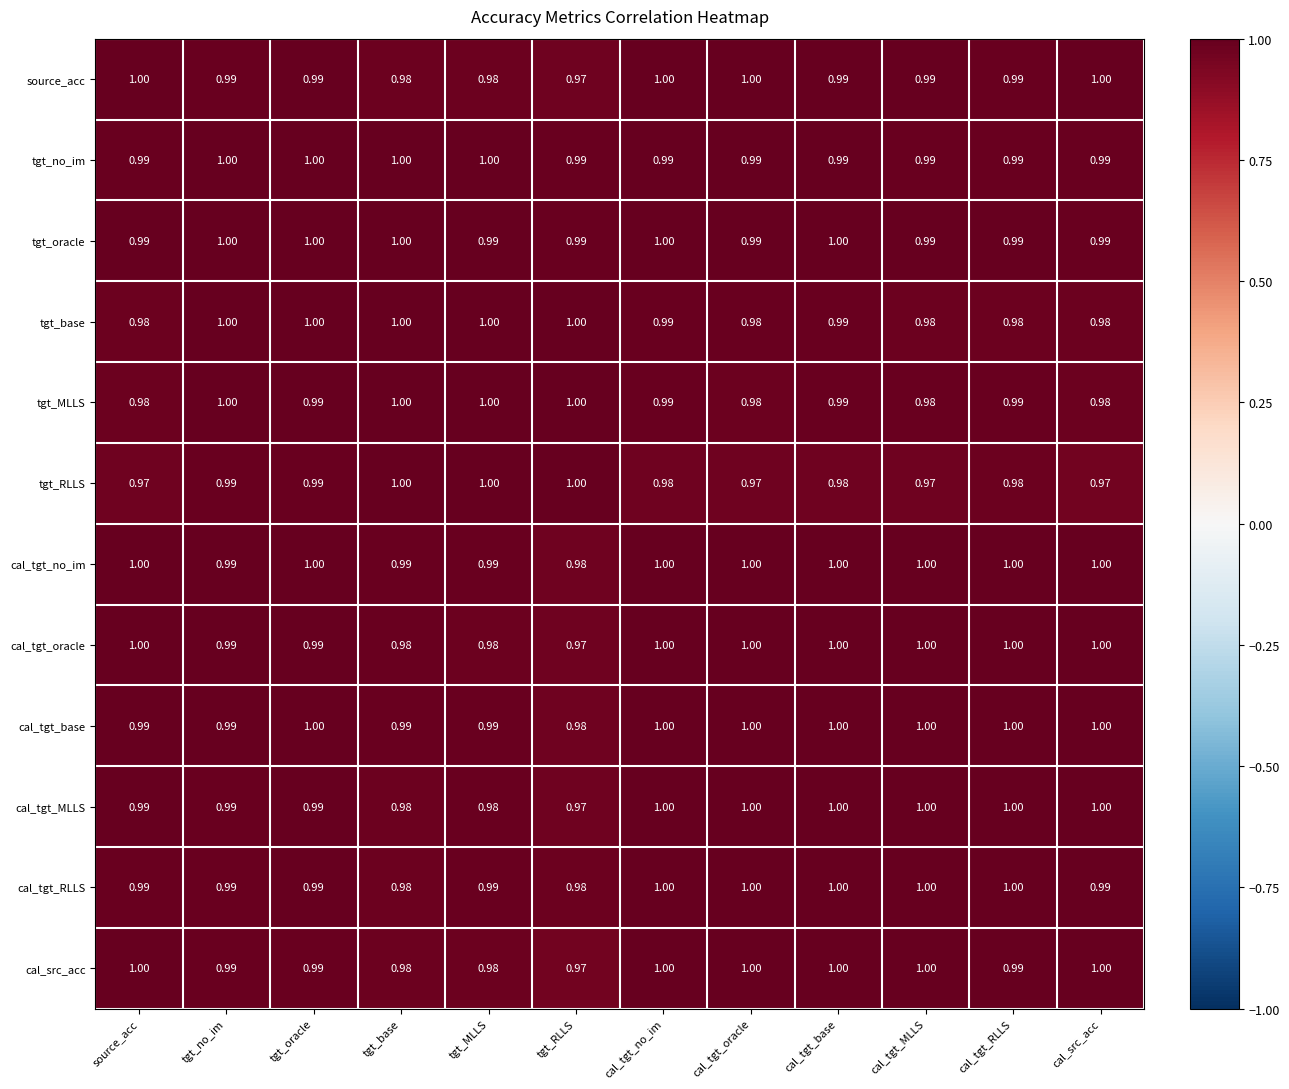

At which label is cal_tgt_oracle closest to 0?

tgt_RLLS